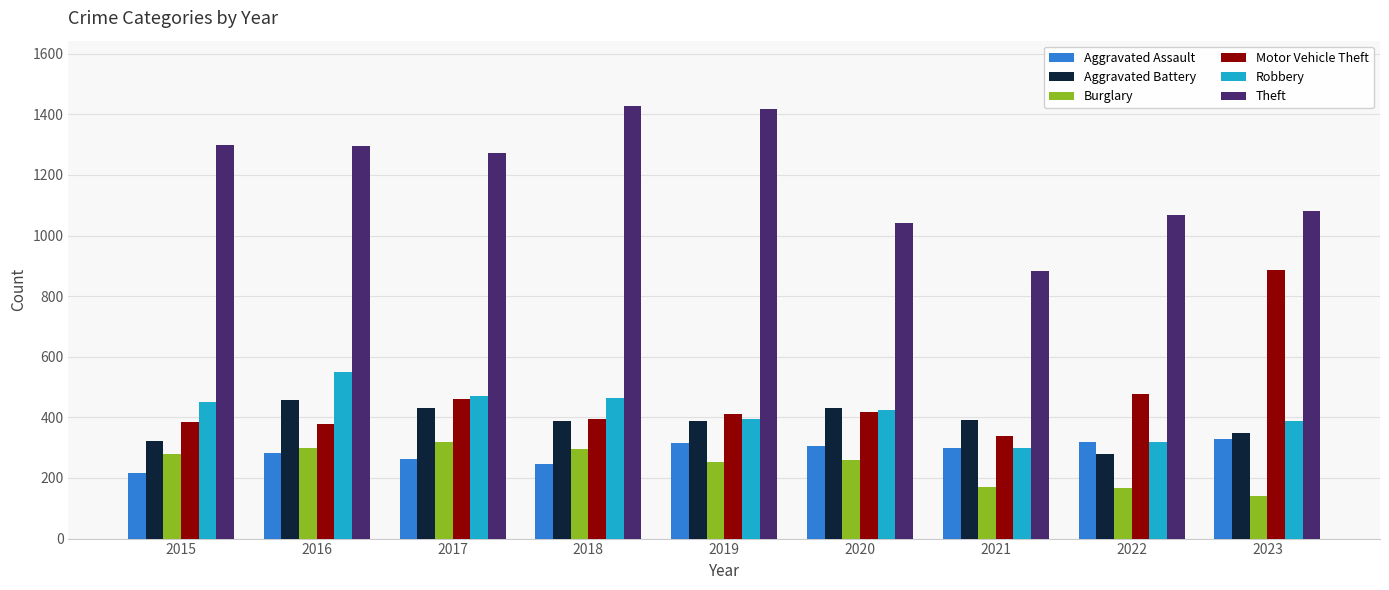

What is the sum of the Motor Vehicle Theft values at 2022 and 2021?

816